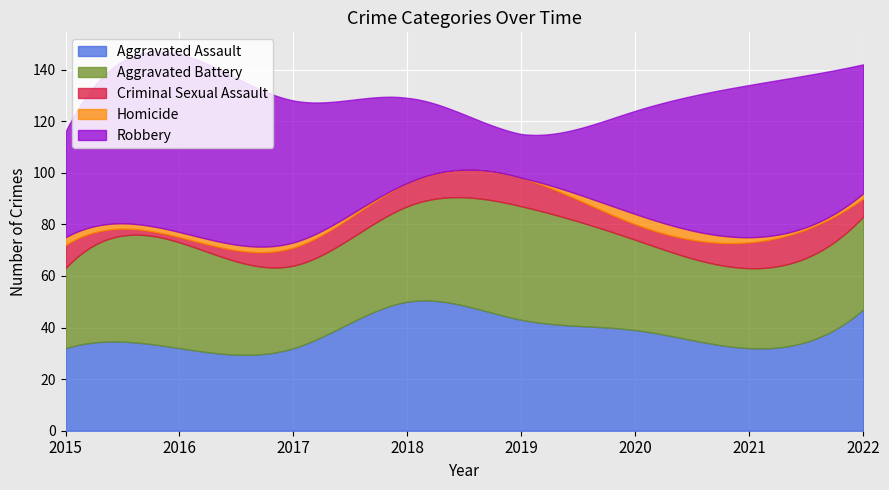

Reading left to right, extract all data points from this chart.

Aggravated Assault: 32	32	32	50	43	39	32	47
Aggravated Battery: 31	41	32	37	44	35	31	36
Criminal Sexual Assault: 9	2	7	9	11	6	10	7
Homicide: 3	2	2	0	0	4	2	2
Robbery: 41	69	55	33	17	40	59	50